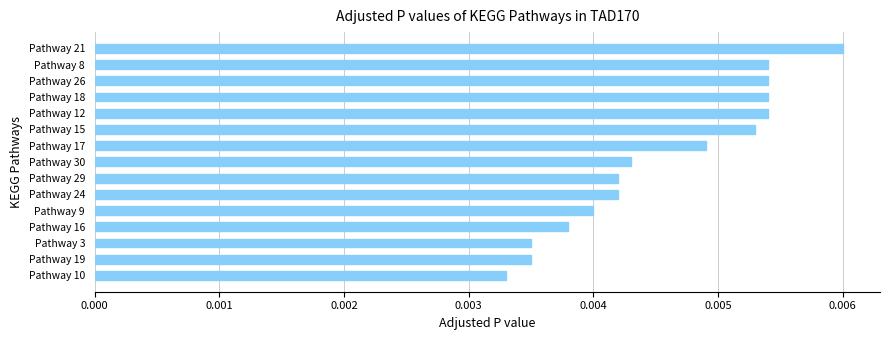

What is the label of the 8th bar from the bottom?

Pathway 30